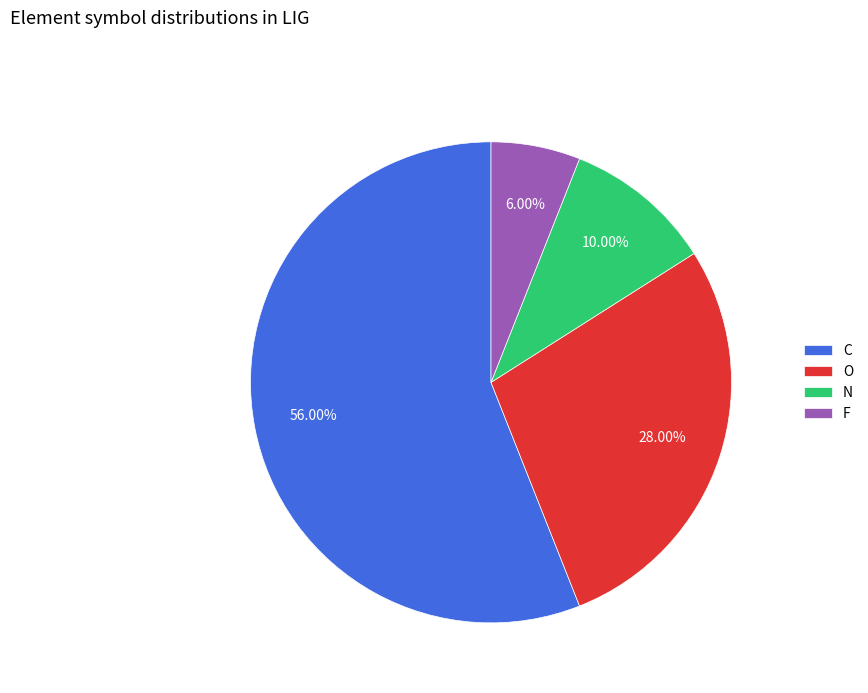

How many slices are in this pie chart?

4